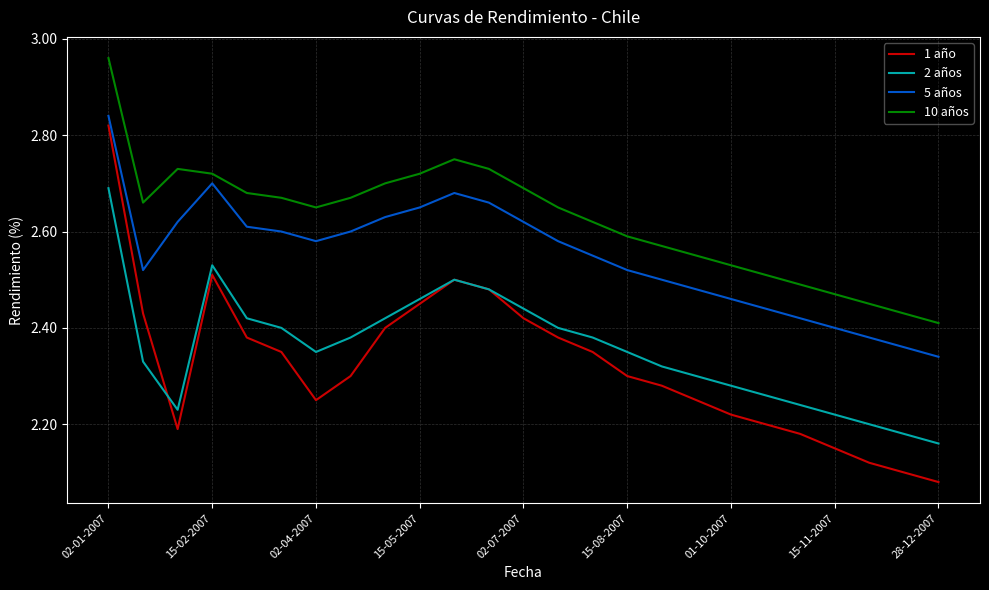

How many lines are shown in the chart?

4